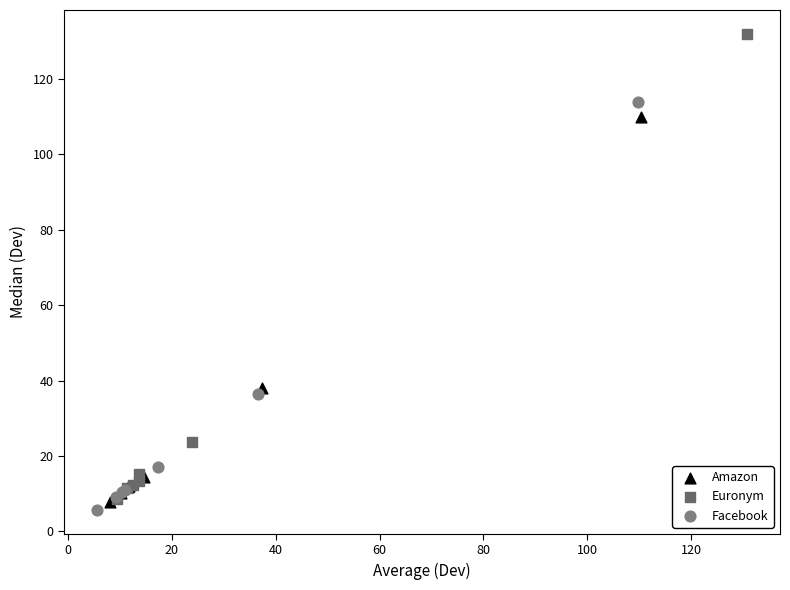

Which series contains the lowest Y value?

Facebook